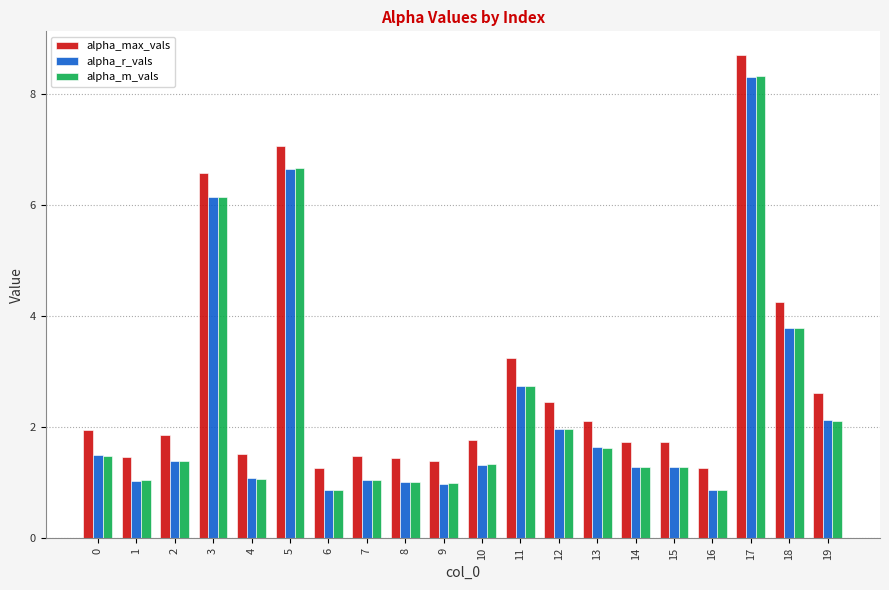

True or false: alpha_r_vals has a value of 8.7 at 5.

False